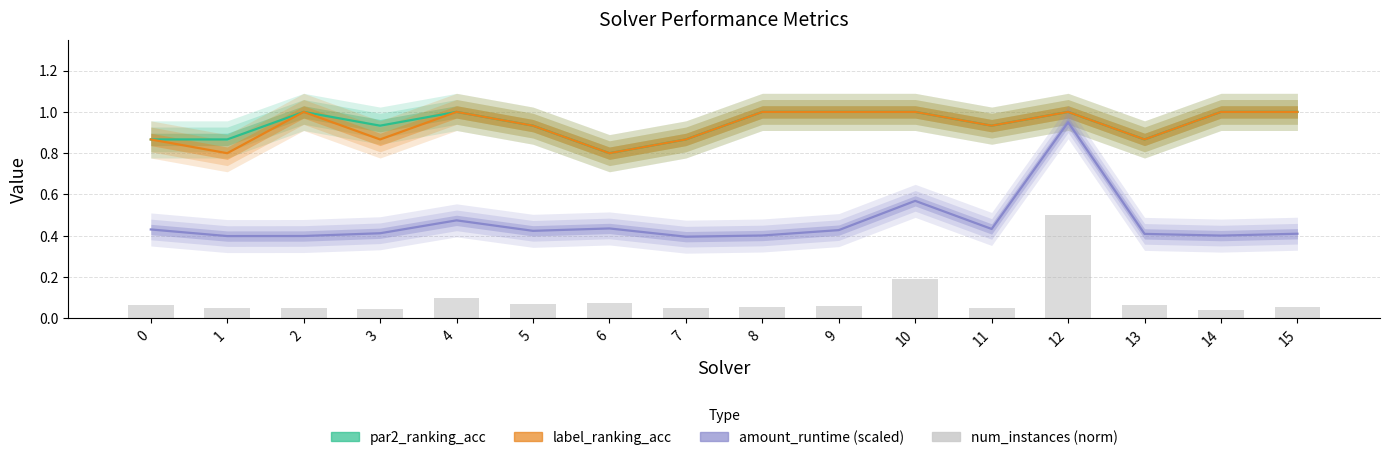

What value does the num_instances (norm) series have at 15?

0.1